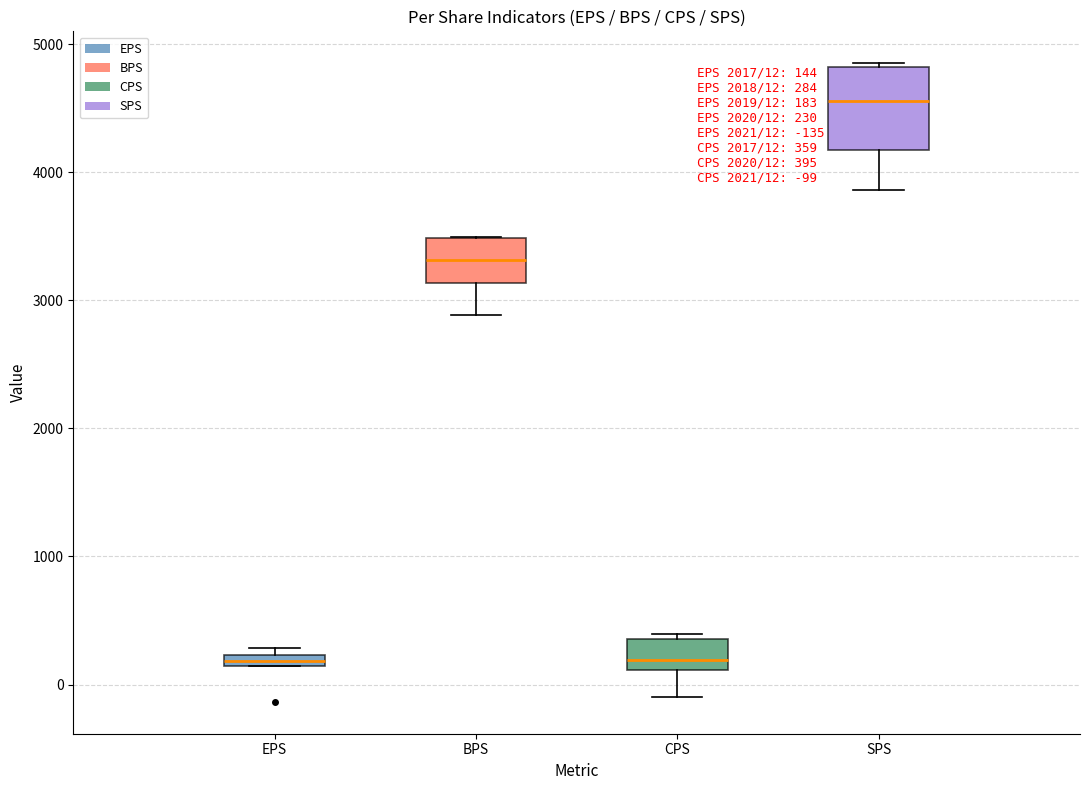

Comparing the boxes themselves (not the whiskers), which one is the tallest?

SPS